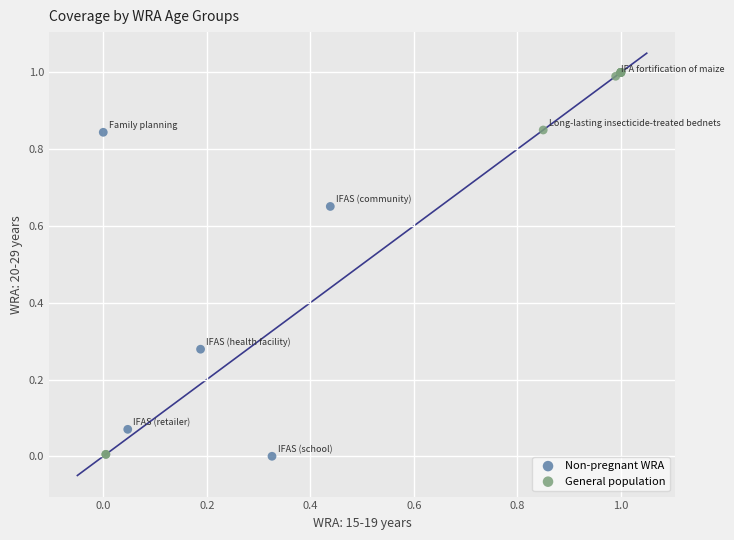

What are all the series names shown in the legend?

Non-pregnant WRA, General population